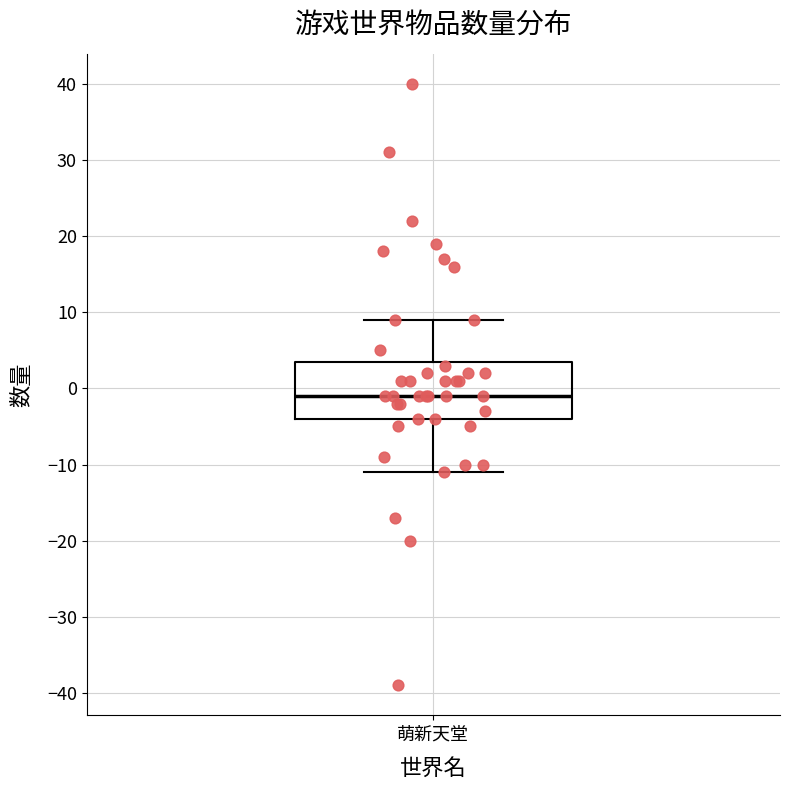

Where does the median line of the box for 萌新天堂 sit on the y-axis? The values are not printed on the chart, so give them approximately, as read against the axis.

-1